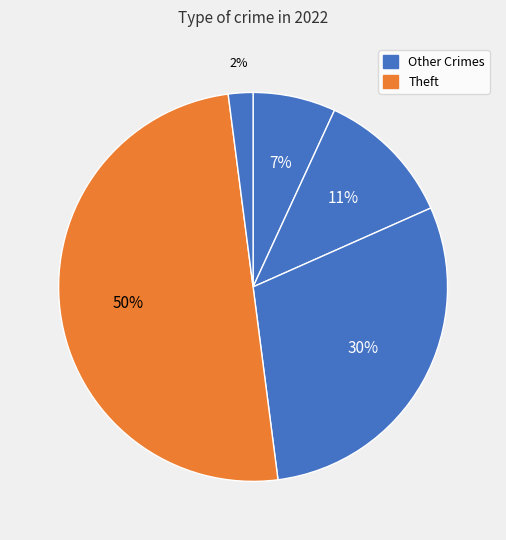

How many segments does this pie chart have?

5